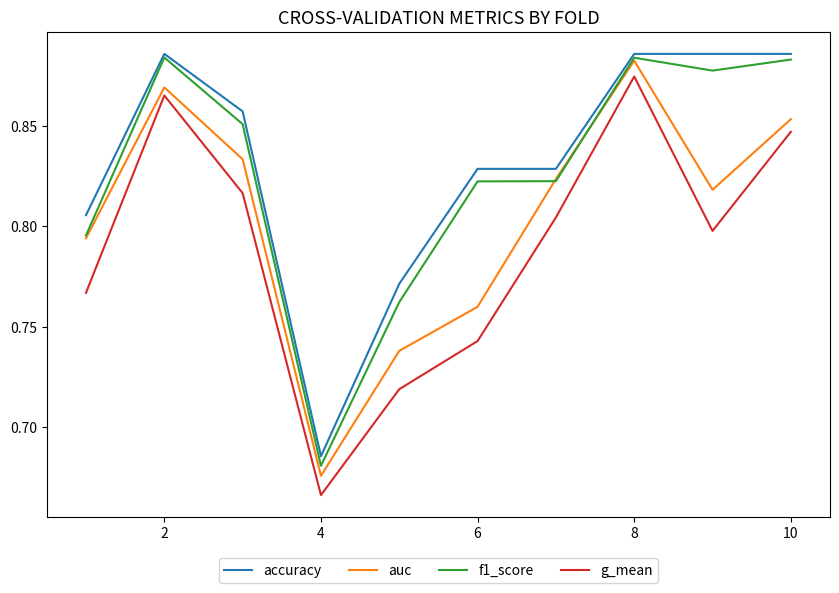

True or false: f1_score and g_mean cross at least once.

False